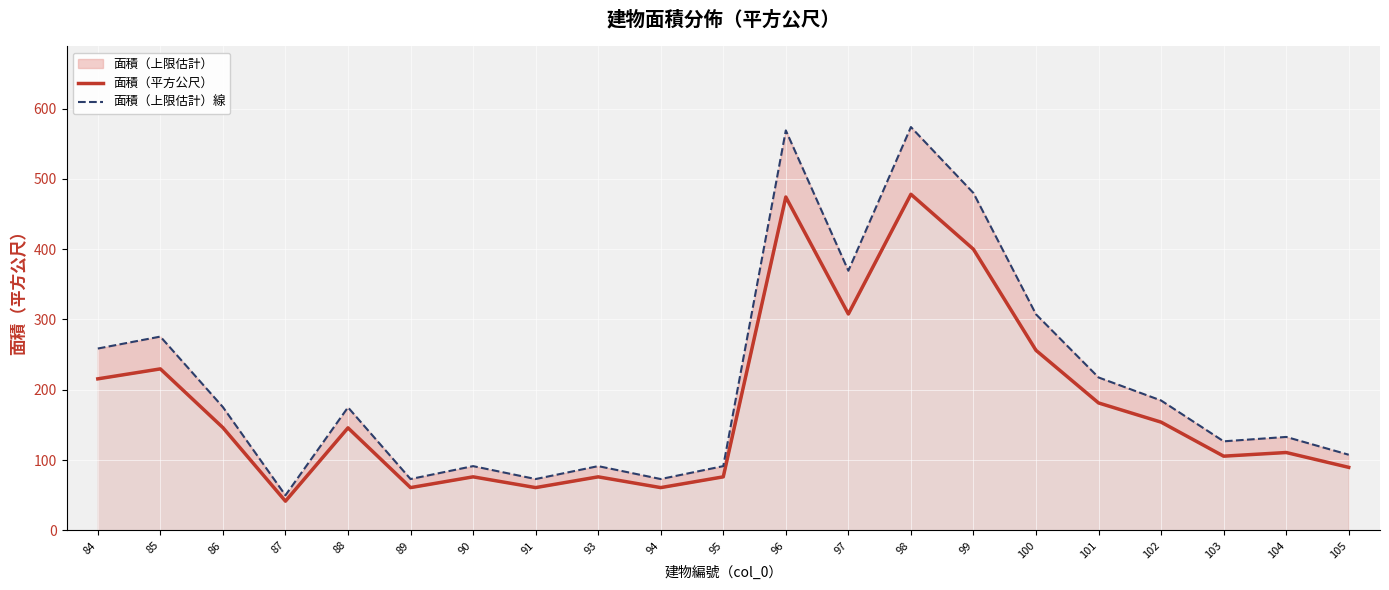

The value of 面積（上限估計）線 at 93 is 91.4. True or false?

True